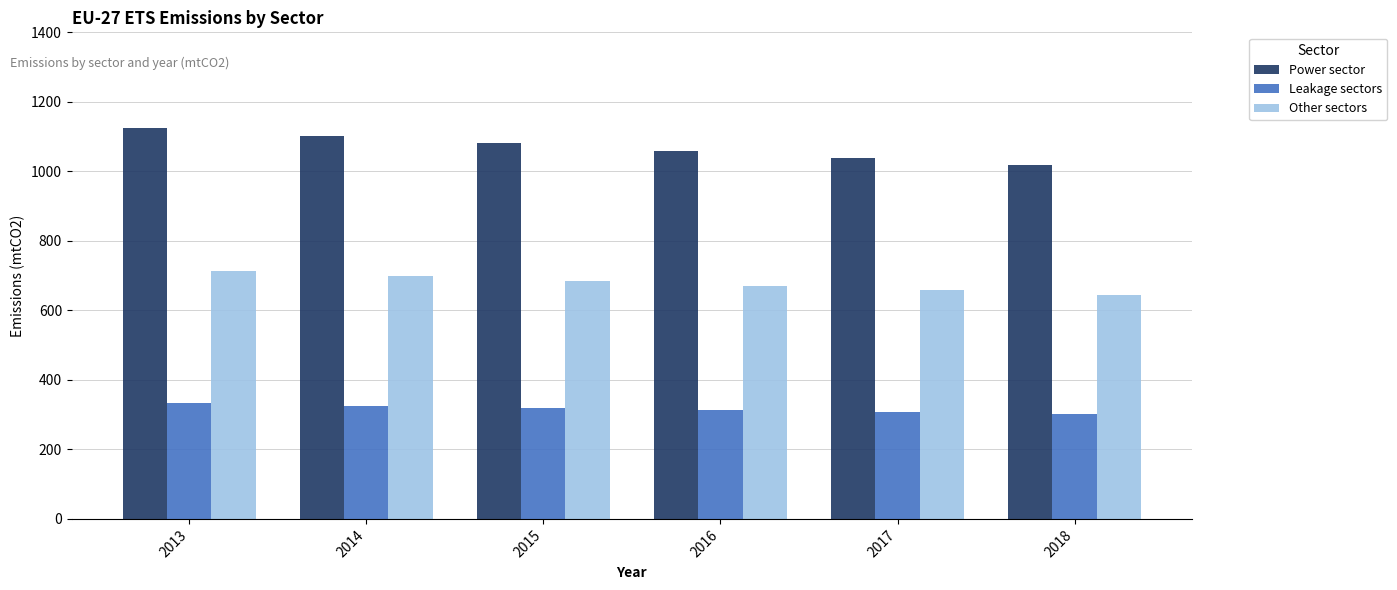

List the series in order of their overall mean, highest first.

Power sector, Other sectors, Leakage sectors